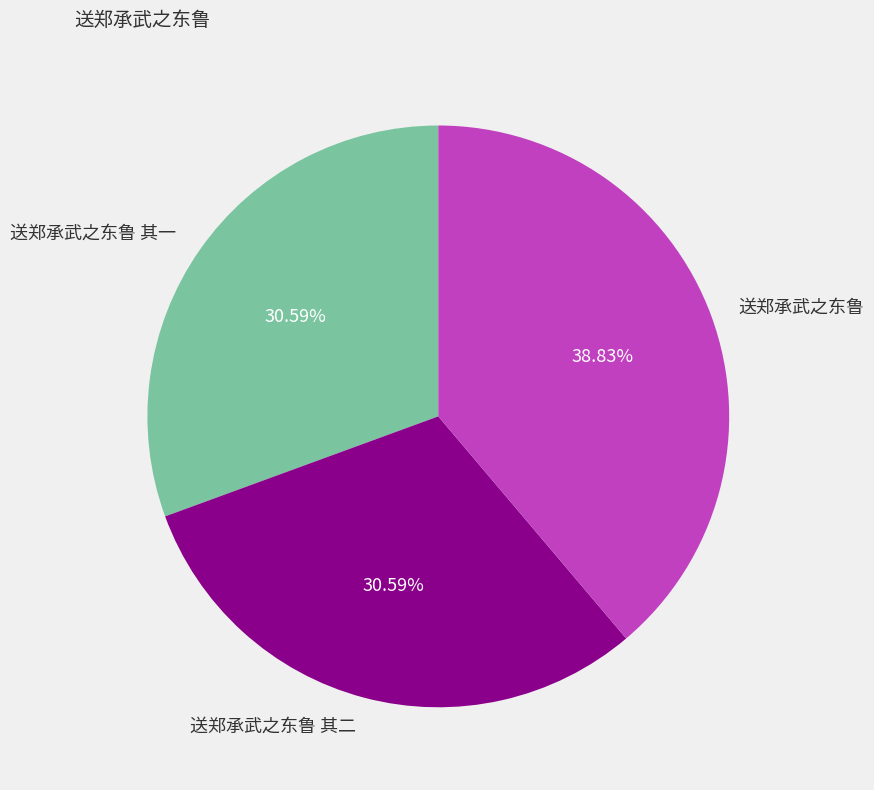

Which has a higher value, 送郑承武之东鲁 or 送郑承武之东鲁 其一?

送郑承武之东鲁